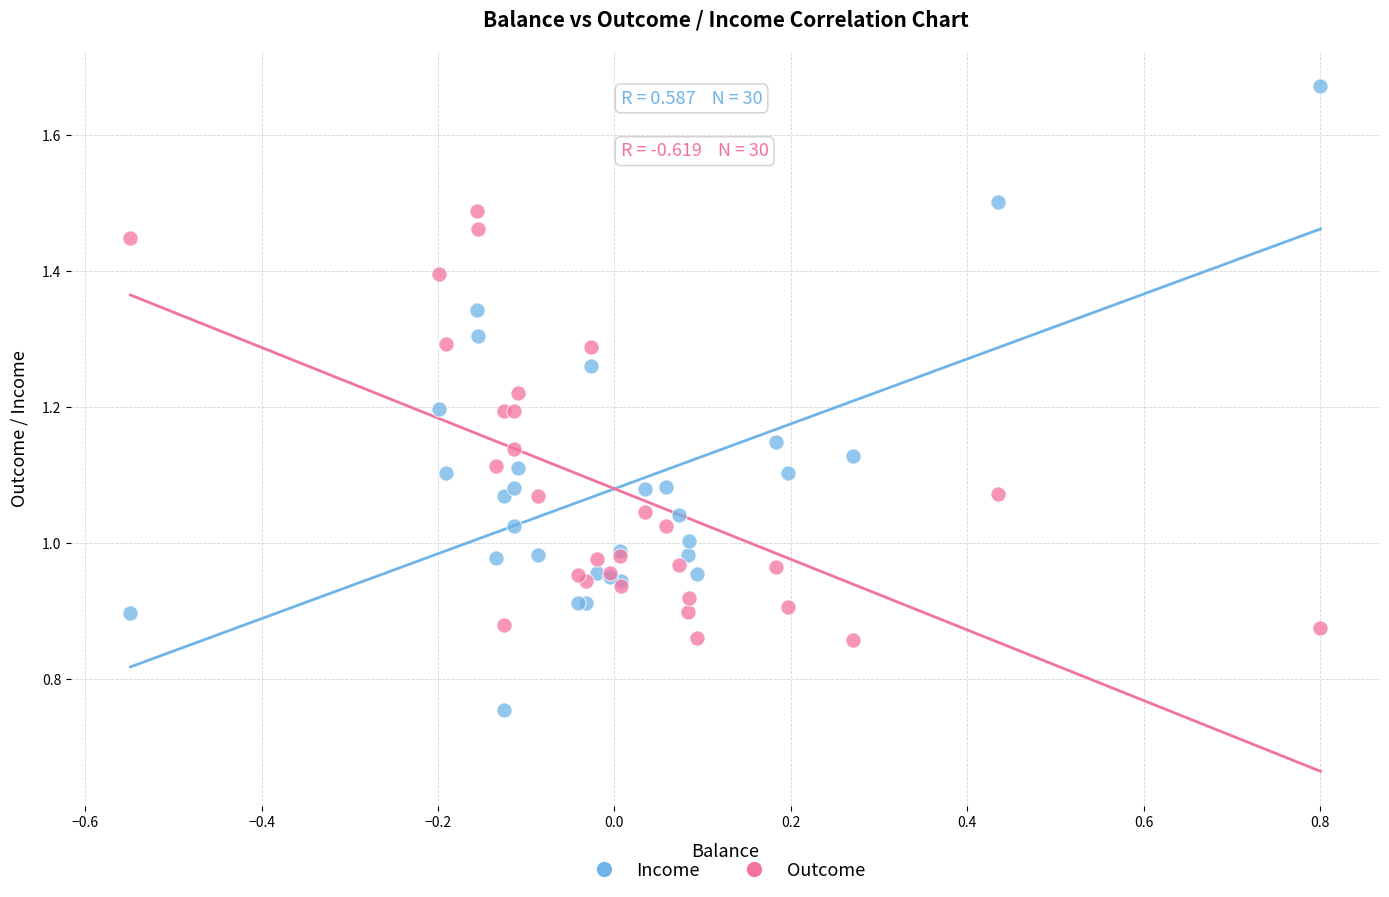

Which series has the widest spread of Y values?

Income